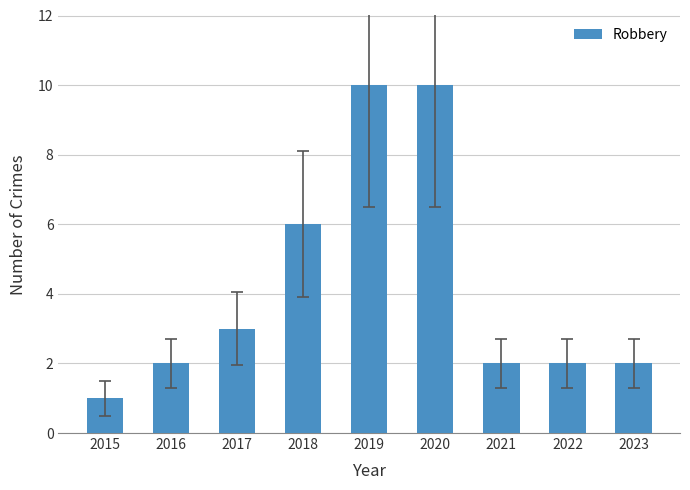

What is the difference between the maximum and minimum values?

9